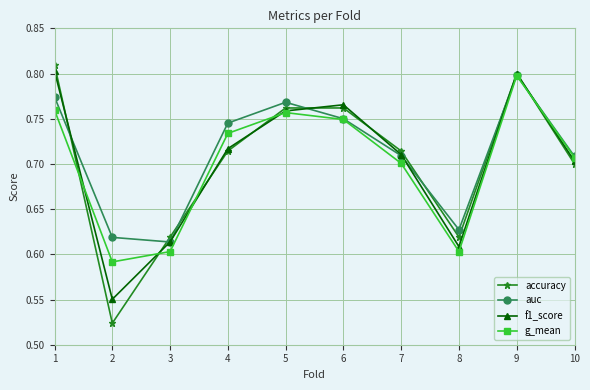

What is the total value across all series at 6?

3.0